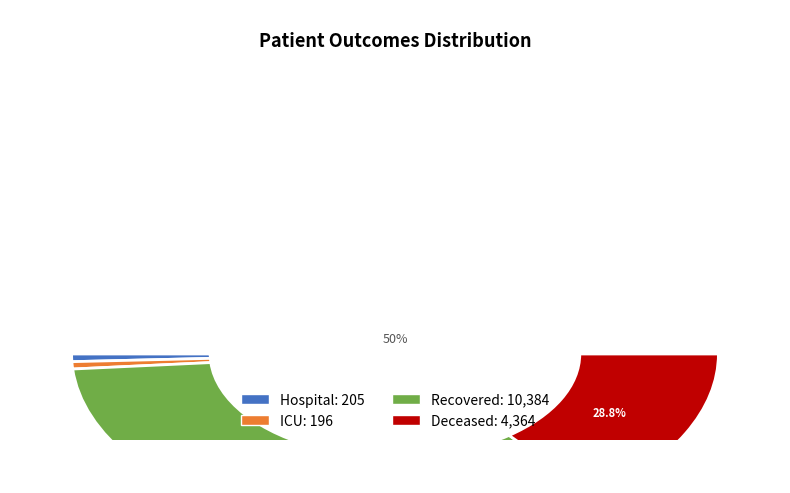

Rank the series by their maximum value, from highest to lowest.

Recovered, Deceased, Hospital, ICU